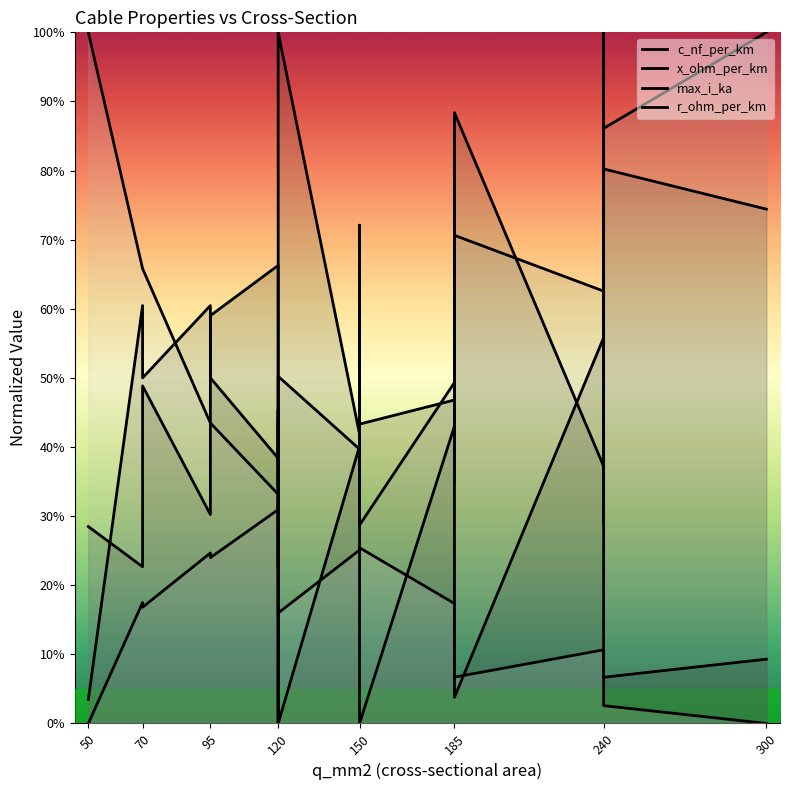

How many times do r_ohm_per_km and x_ohm_per_km cross each other?

5